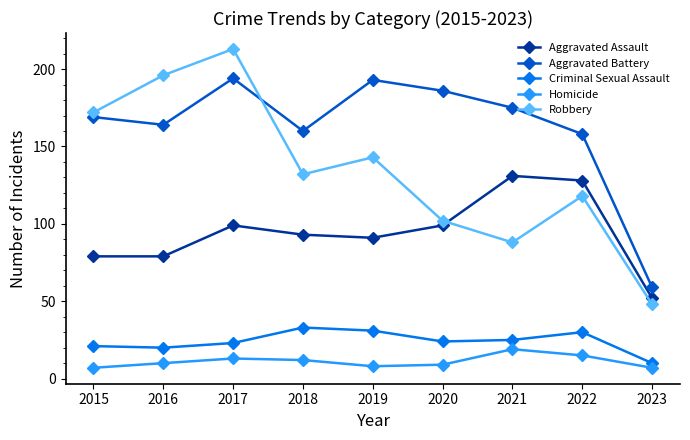

What is the value of the Aggravated Assault point at the 2nd from the left?

79